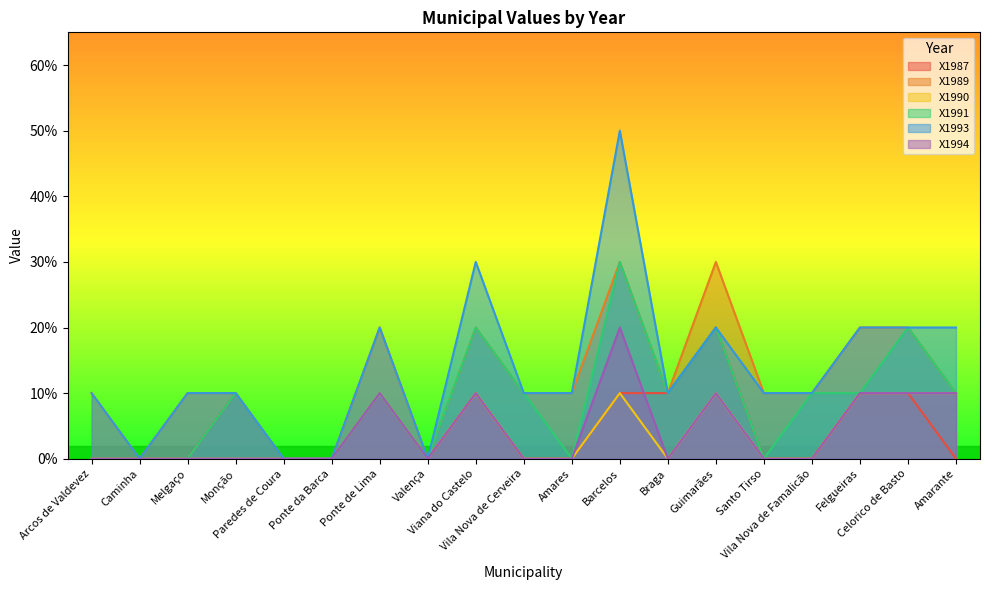

True or false: X1989 and X1991 cross at least once.

False